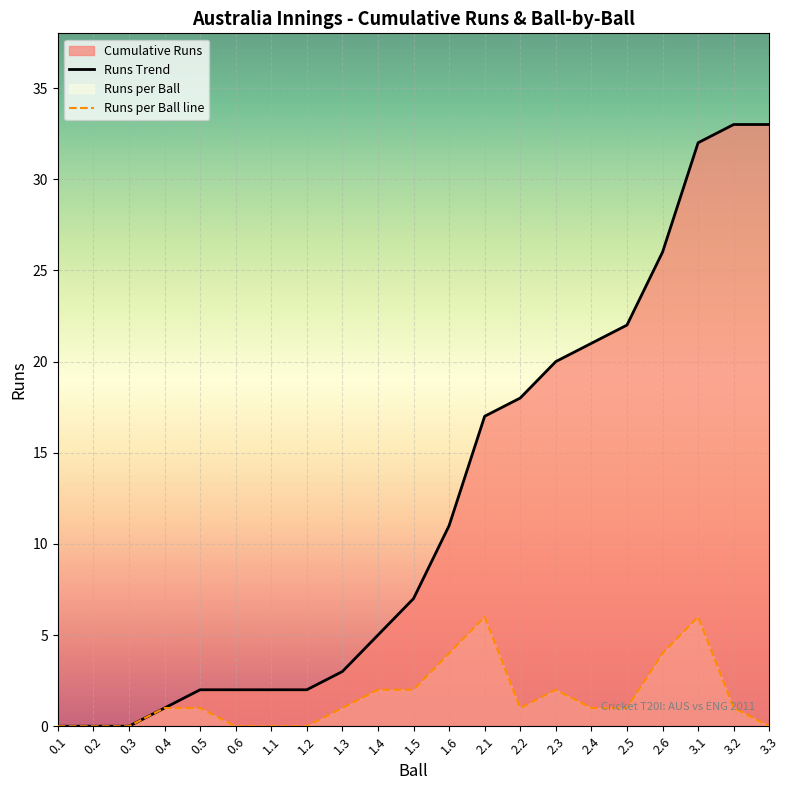

What is the label of the 9th point from the left?

1.3